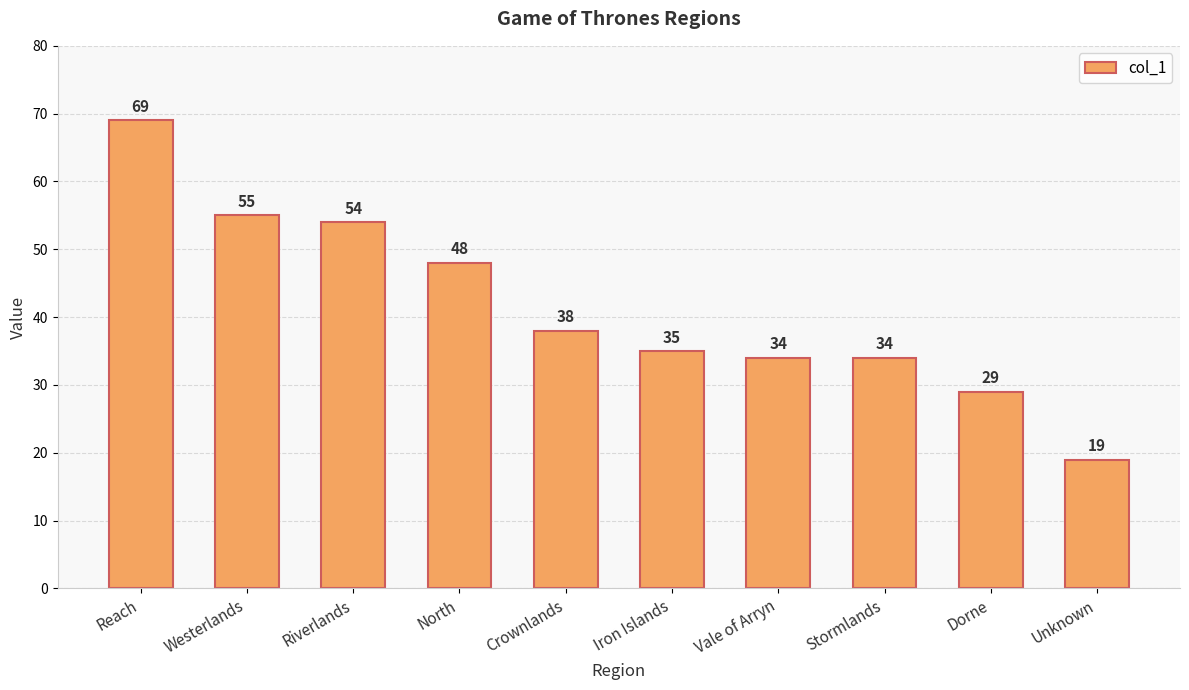

Where is the data nearest to the value 44?

North